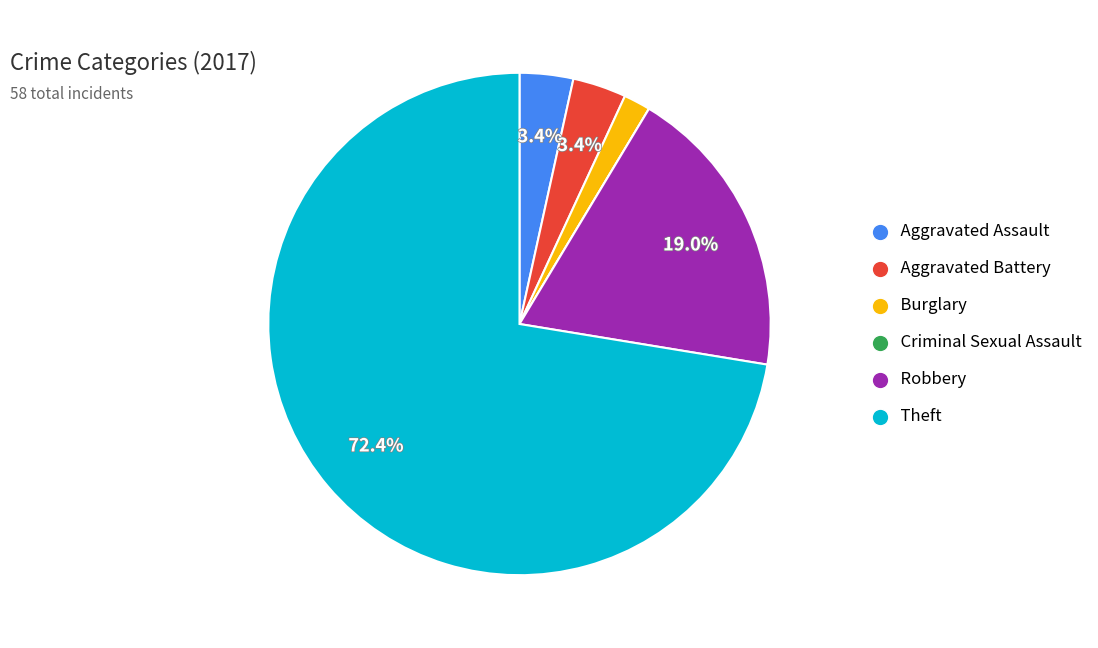

Does Robbery account for over 50% of the chart?

No